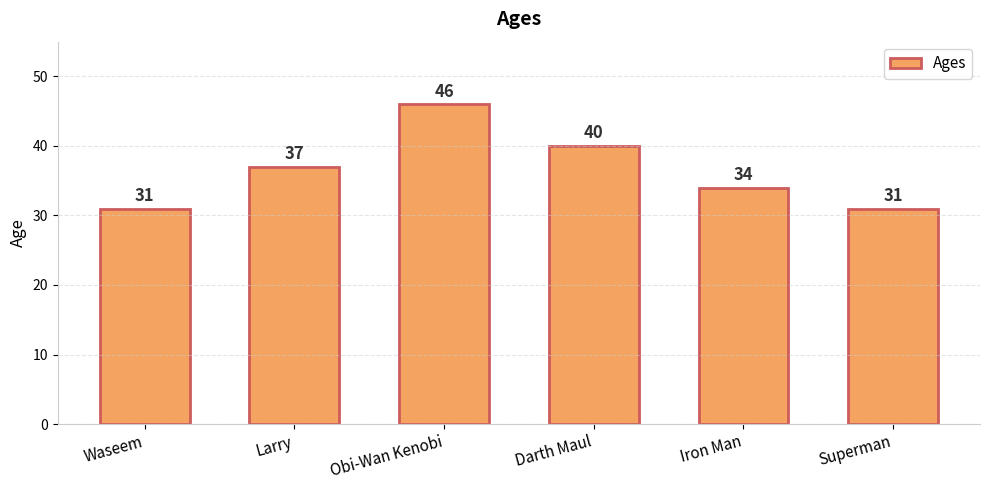

What is the label of the 2nd bar from the right?

Iron Man